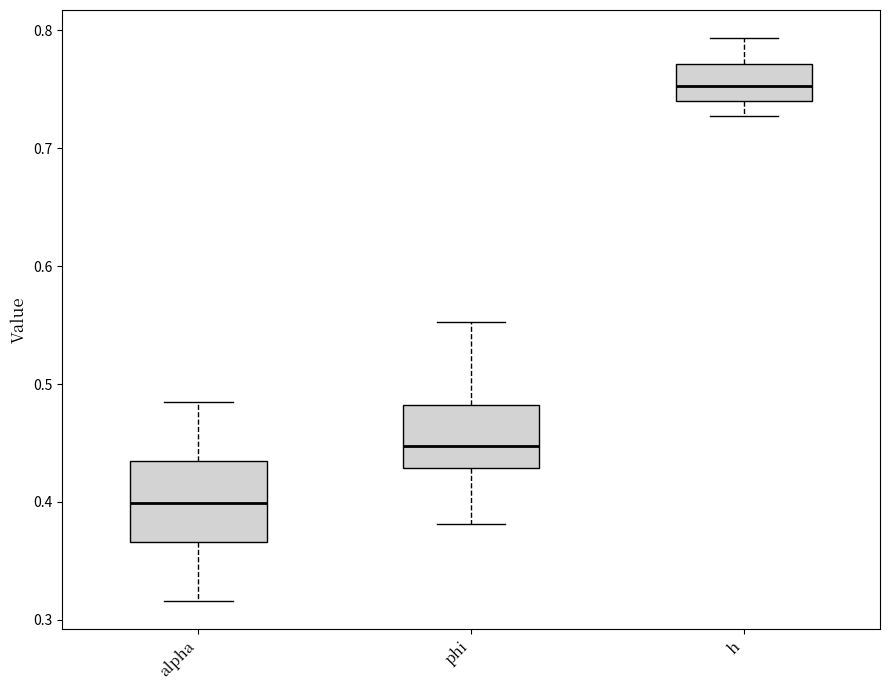

Reading left to right, transcribe this box plot: for each box, give where its median line is, the range the box spans, and where its two whiskers end, as read against the y-axis. The values are not printed on the chart, so give them approximately, as read against the axis.

alpha: median 0.40, box 0.37 to 0.44, whiskers 0.32 to 0.48
phi: median 0.45, box 0.43 to 0.48, whiskers 0.38 to 0.55
h: median 0.75, box 0.74 to 0.77, whiskers 0.73 to 0.79